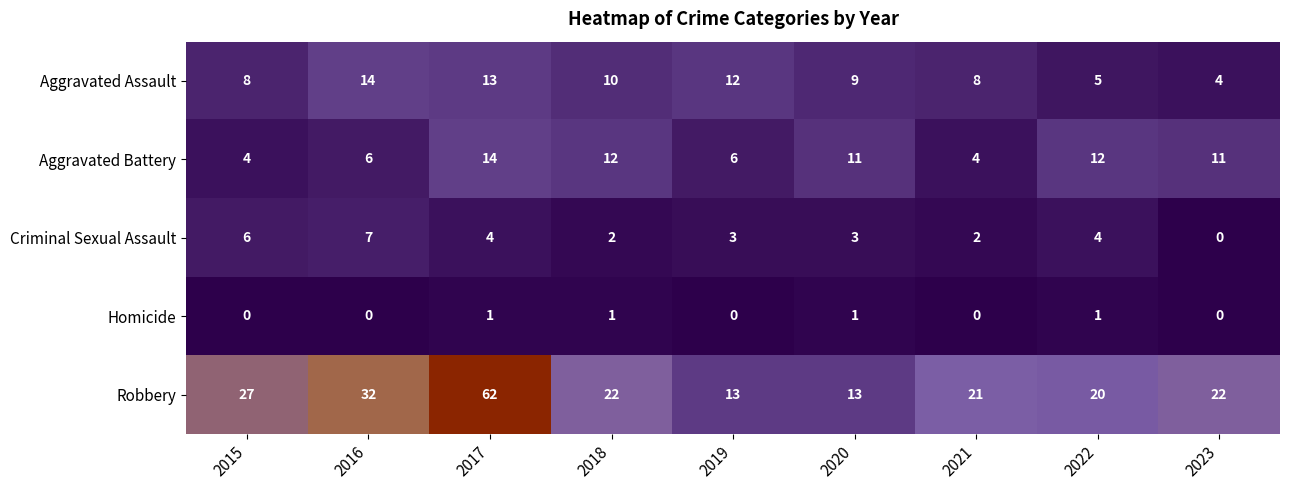

What is the spread (max minus min) of values at 2021?

21